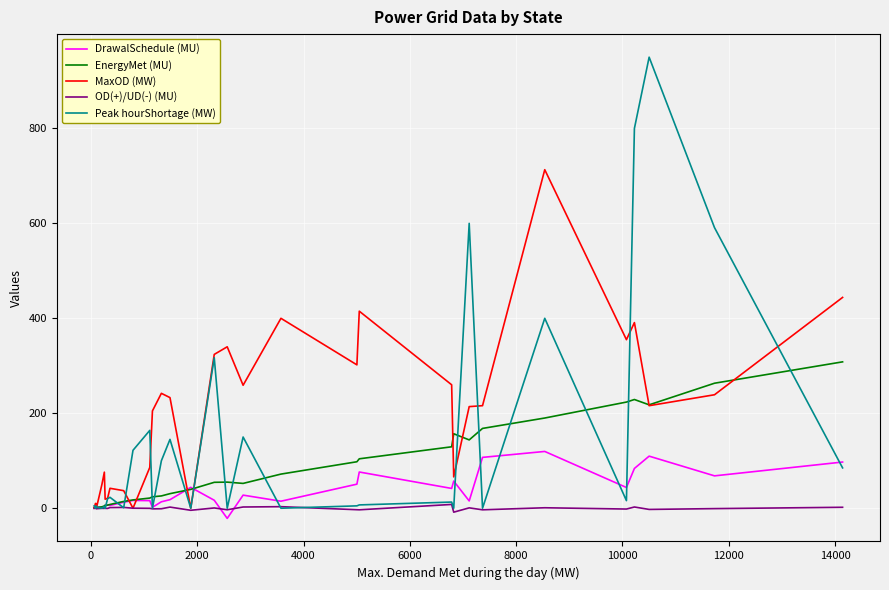

Does the chart have visible grid lines?

Yes